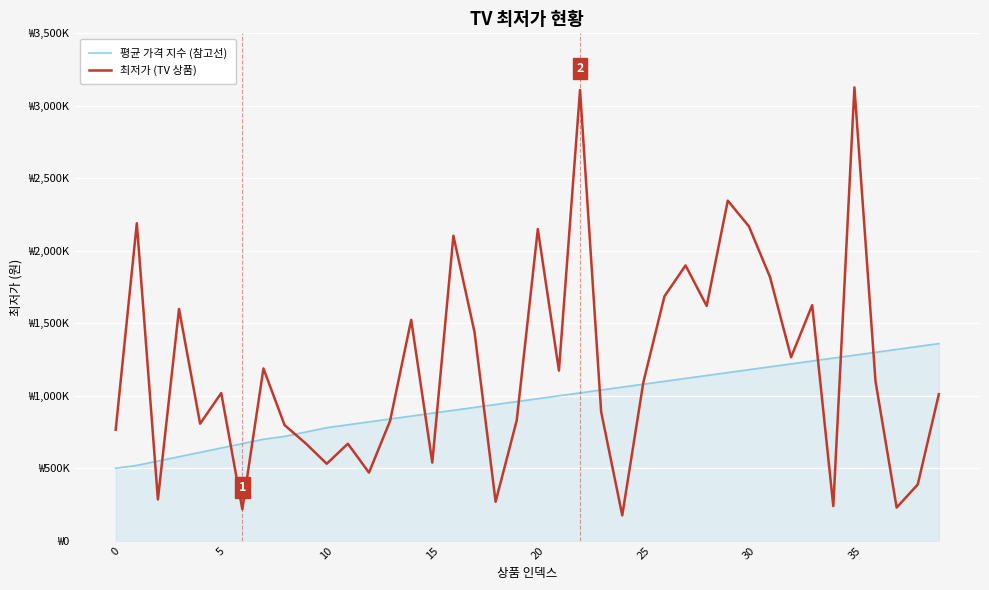

Does the chart display data point markers on the line(s)?

No